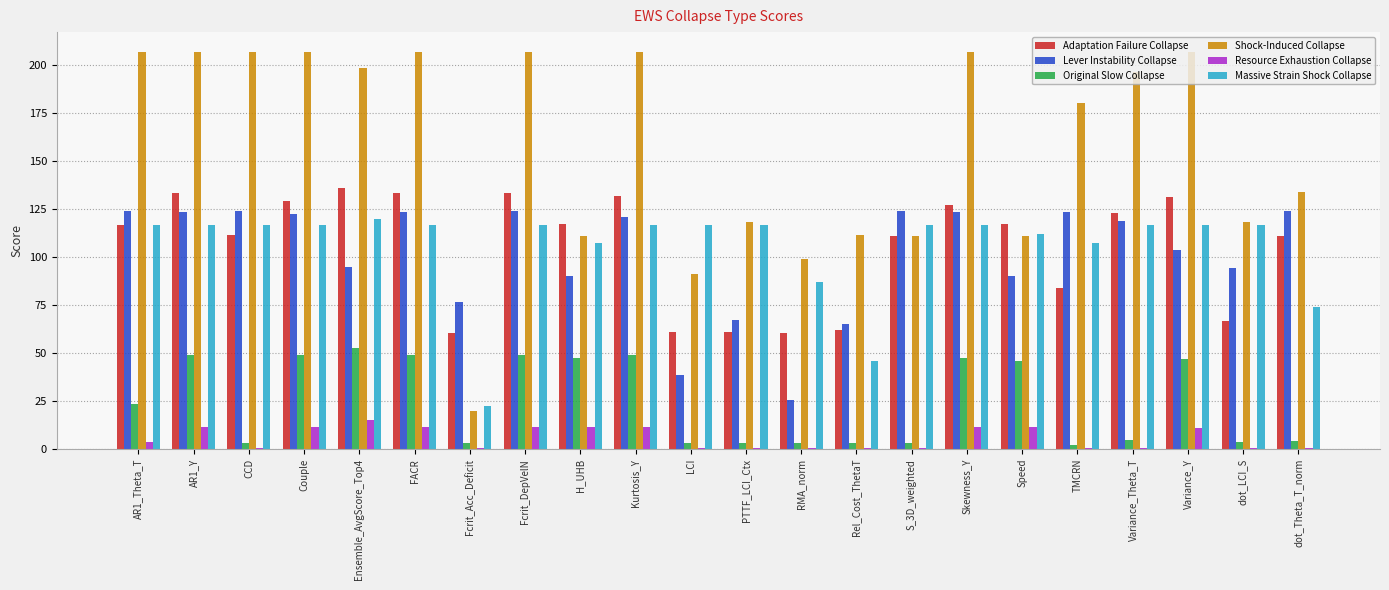

Is the value of Lever Instability Collapse at Couple greater than the value of Massive Strain Shock Collapse at Kurtosis_Y?

Yes